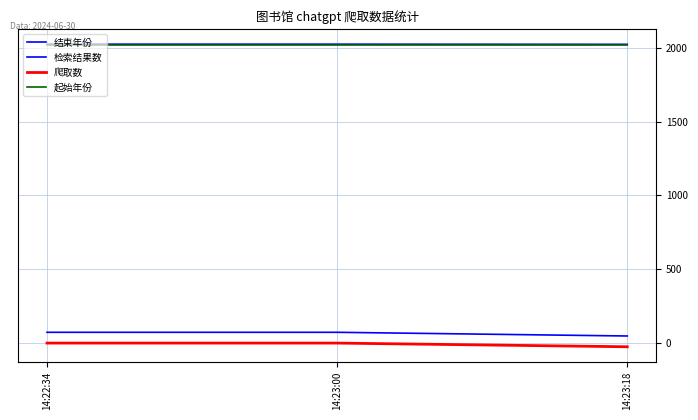

At how many categories does at least one series exceed 1244?

3